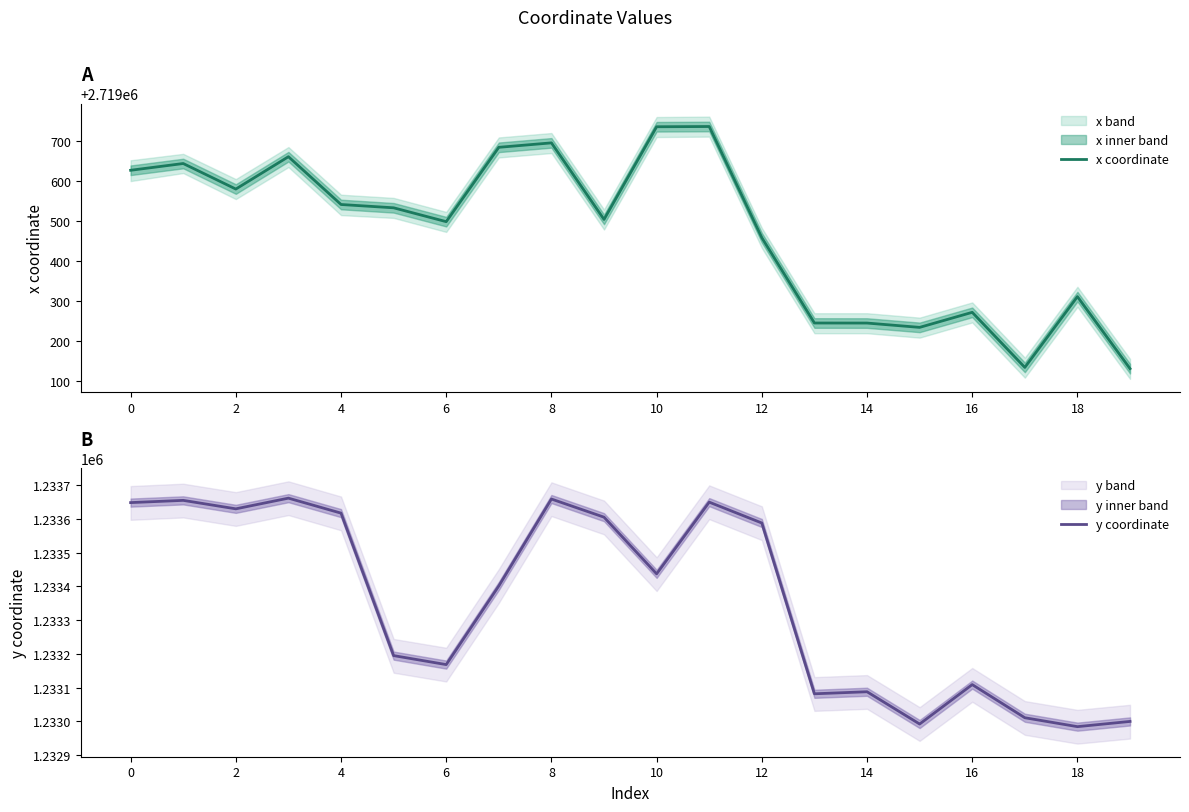

Which series has the largest range (max minus min)?

y coordinate